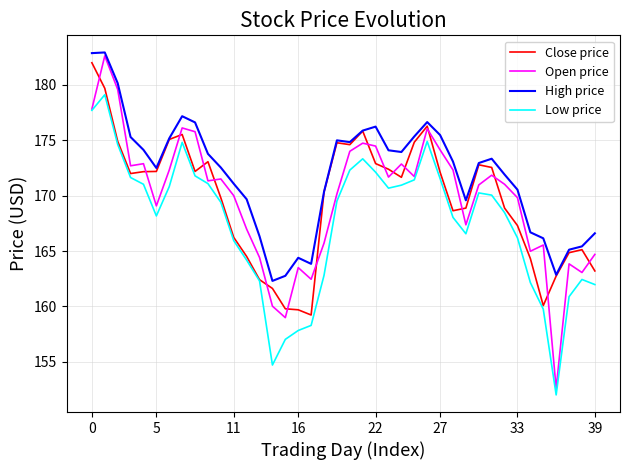

Which series has the largest total across all categories?

High price